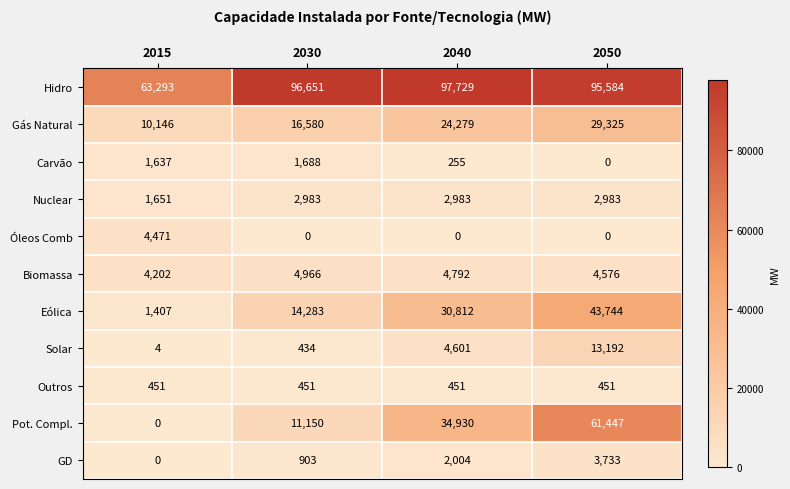

Which category has the highest value across all series?

2040